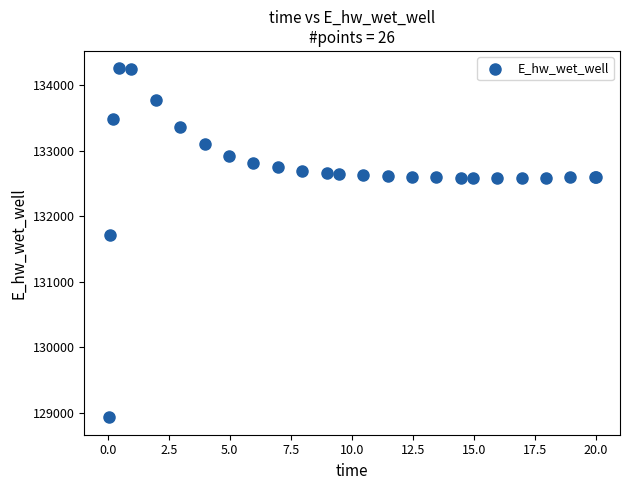

What Y value in the scatter plot is closest to 131597?

131712.4